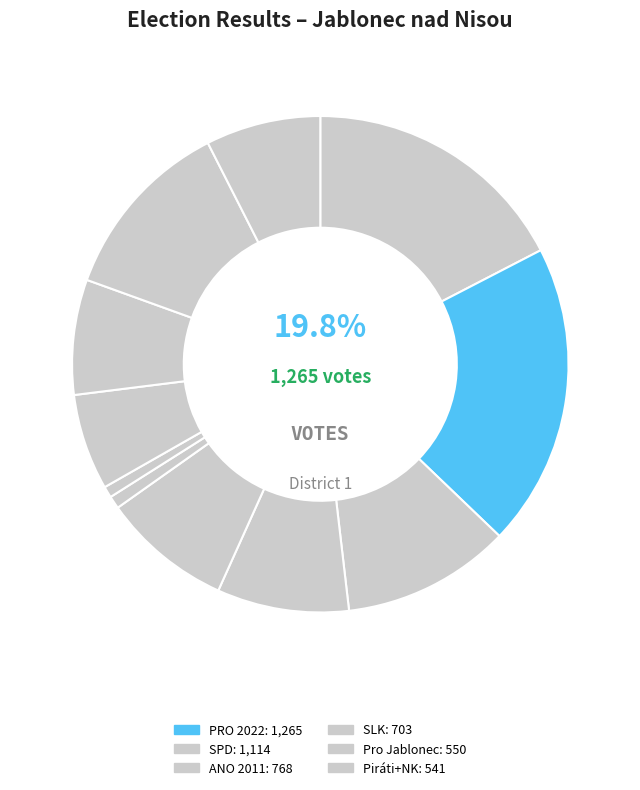

How many slices are in this pie chart?

11